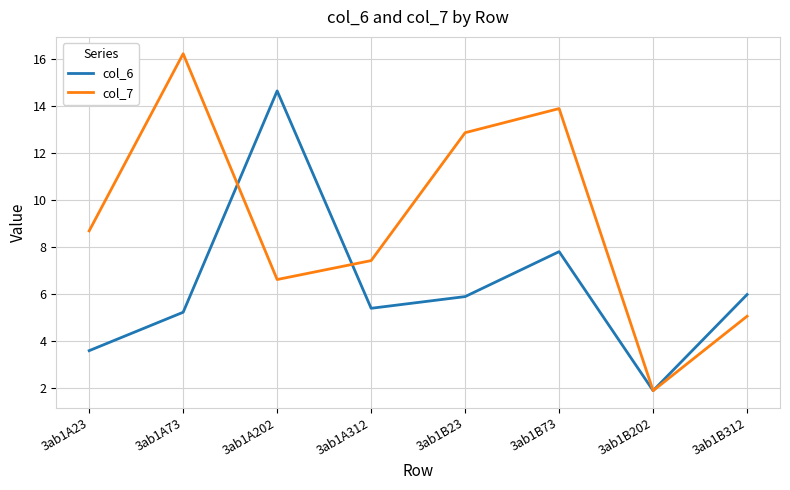

True or false: col_6 has more than 1 interior local peaks.

True